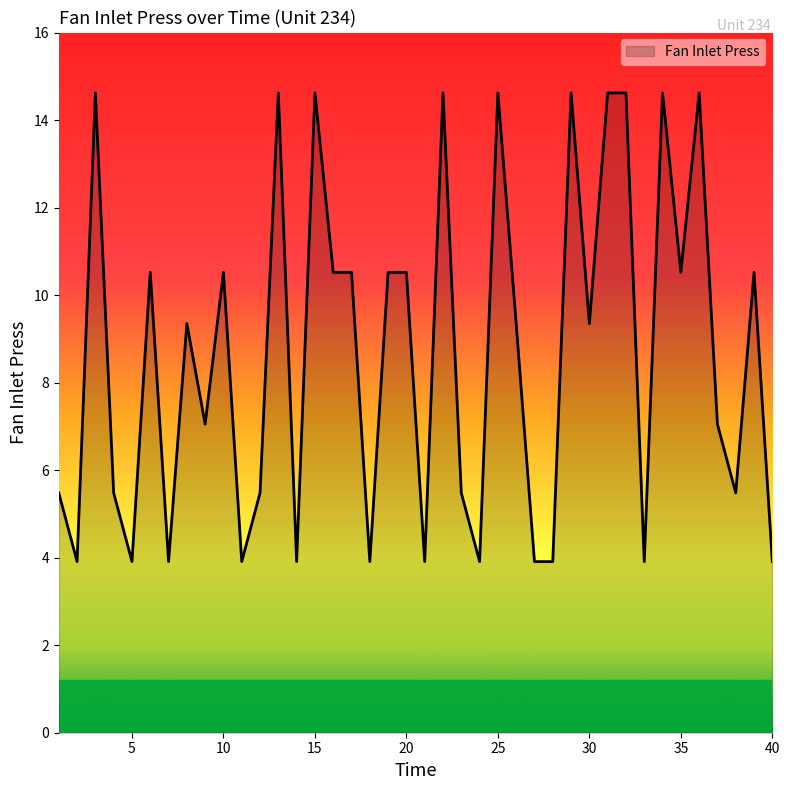

What is the greatest value displayed?

14.6